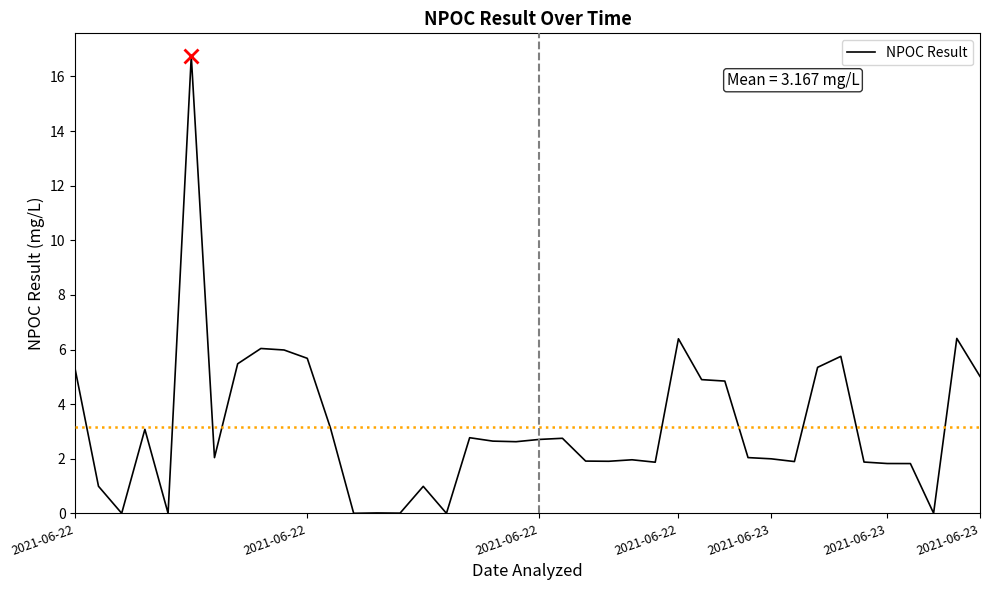

What is the maximum value shown in the chart?

16.7